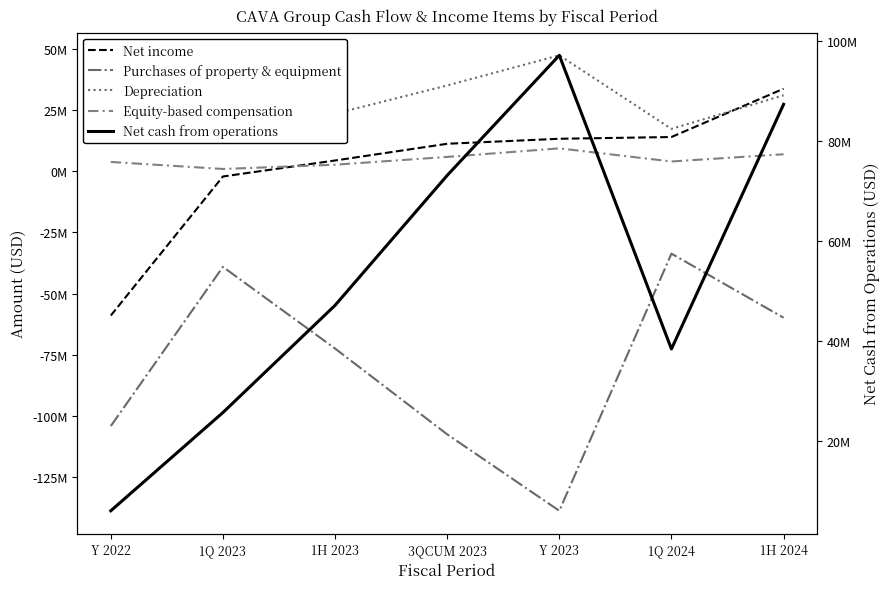

How many values in the Depreciation series are below 31055000?

3